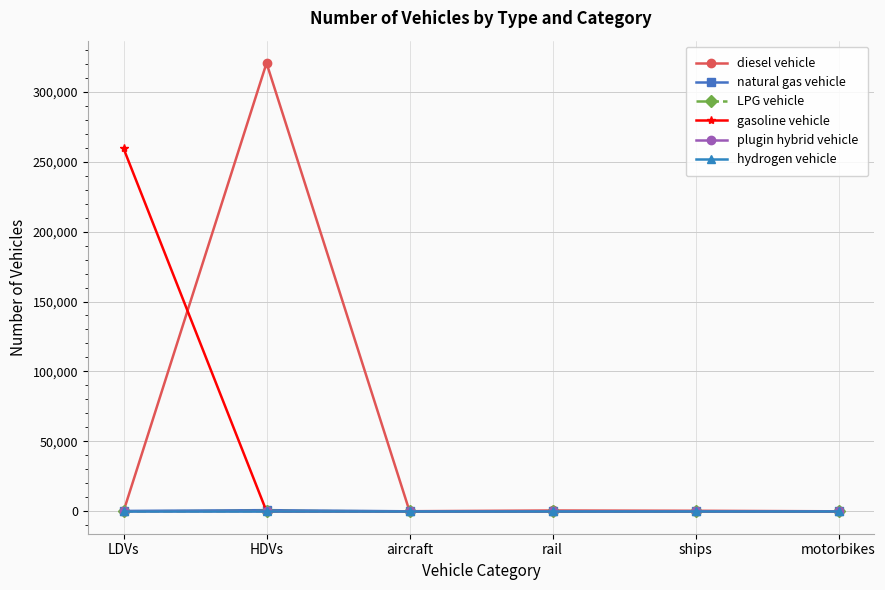

True or false: gasoline vehicle has more than 2 interior local peaks.

False